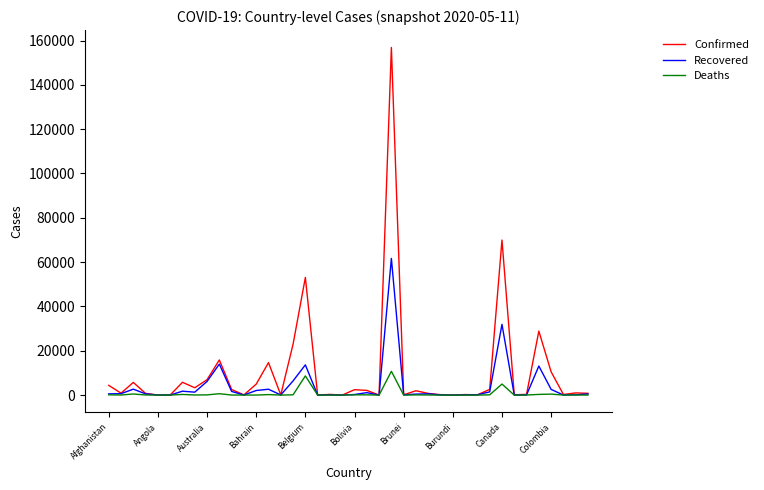

What is the maximum value shown in the chart?

156862